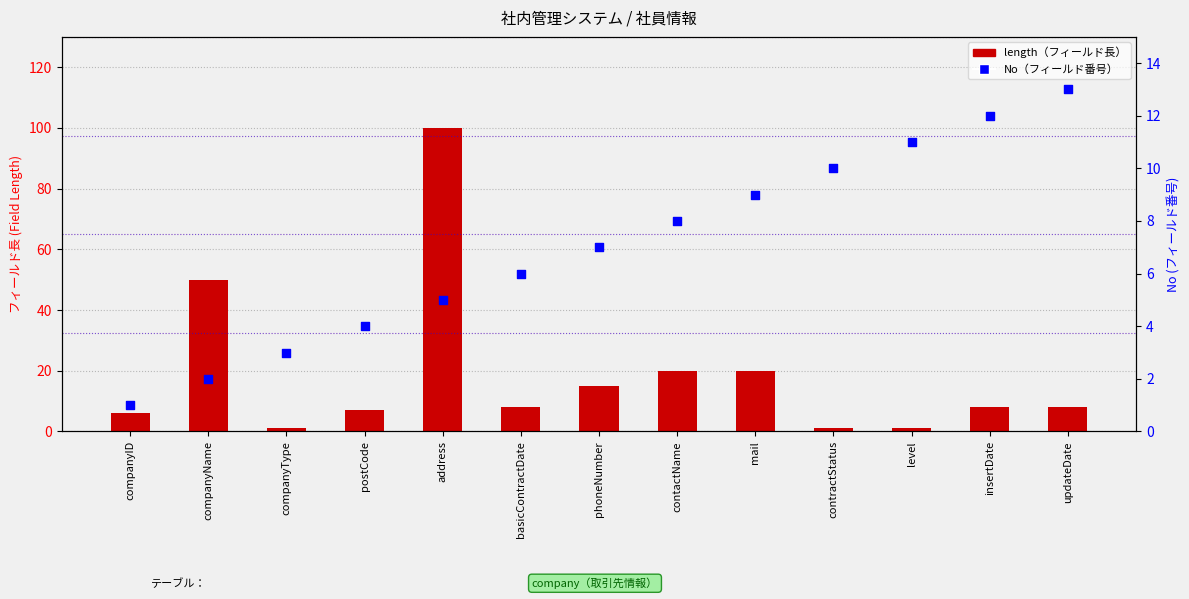

At which category is the sum across all series the highest?

address